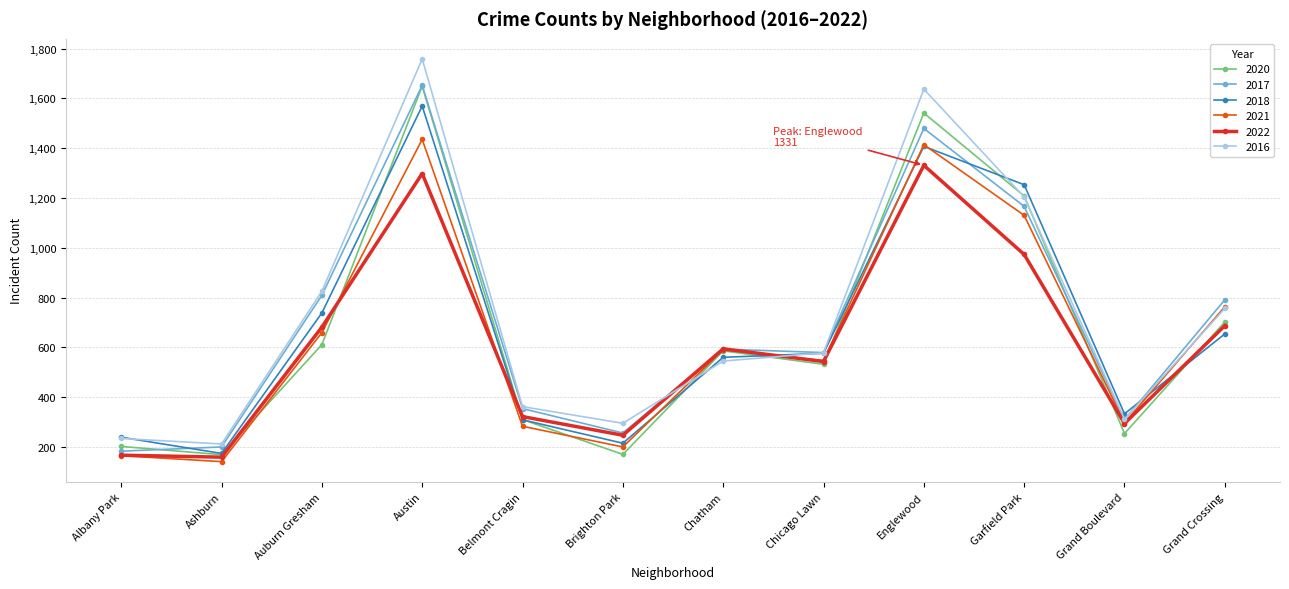

What is the spread (max minus min) of values at Albany Park?

74